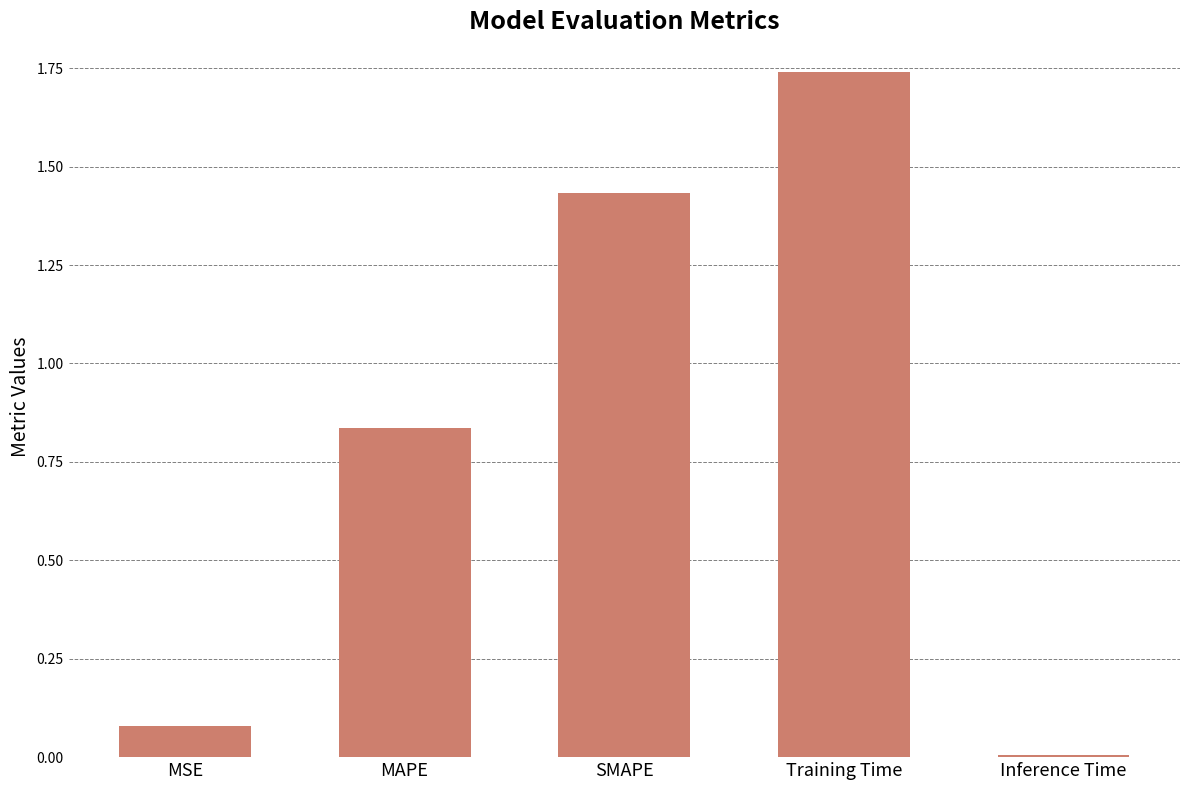

The chart shows a value of 0.0 at Inference Time. True or false?

True